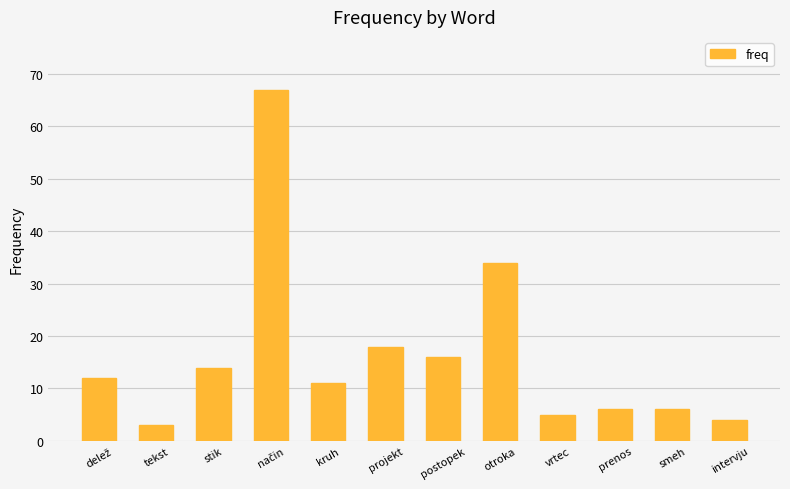

What is the label of the 7th bar from the left?

postopek